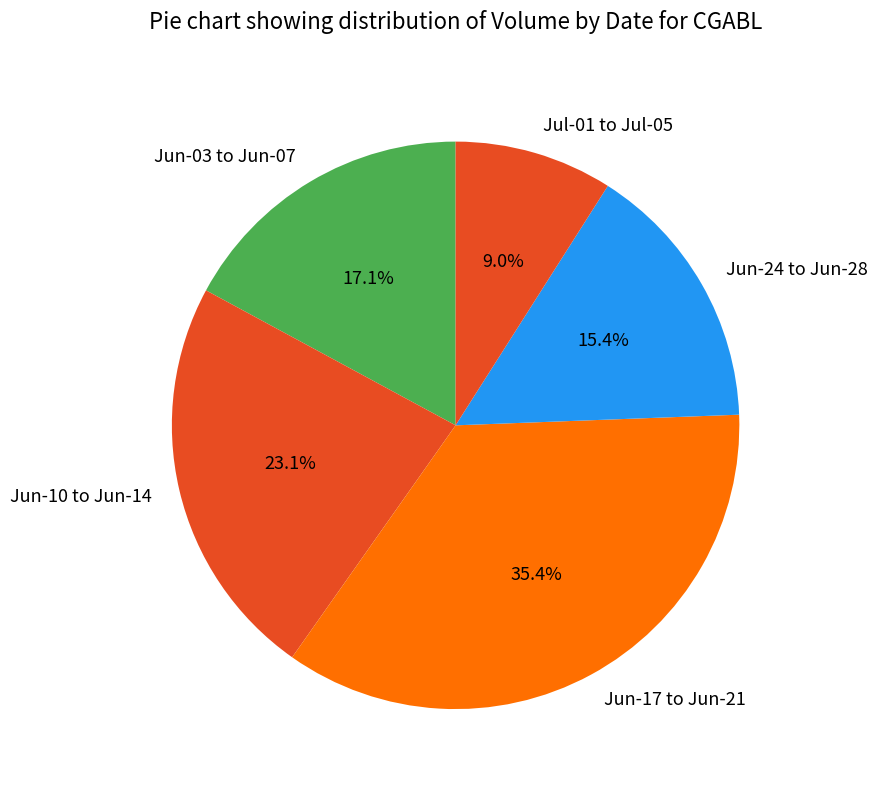

Is there any slice that represents more than half of the pie?

No